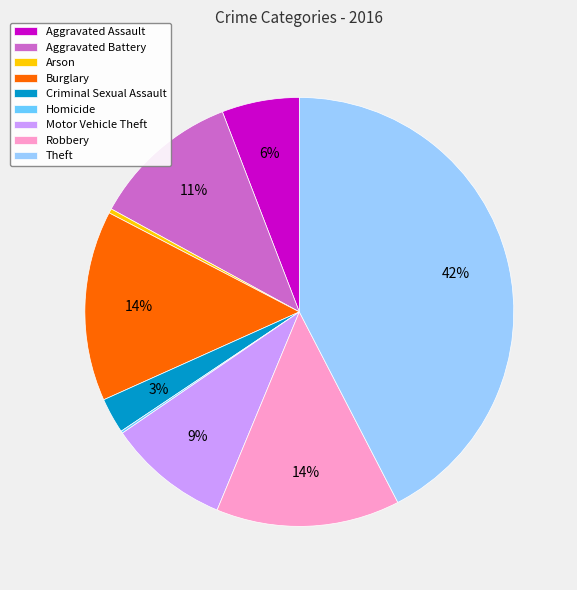

Which has a higher value, Theft or Arson?

Theft